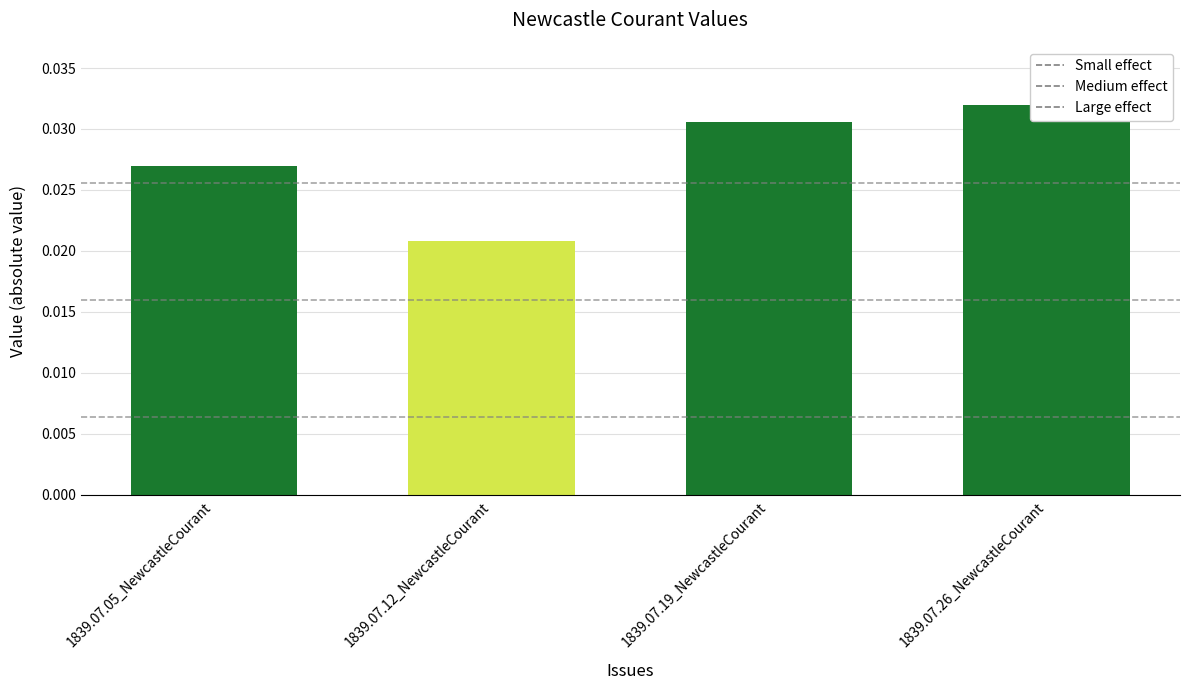

How many bars are there in total?

4